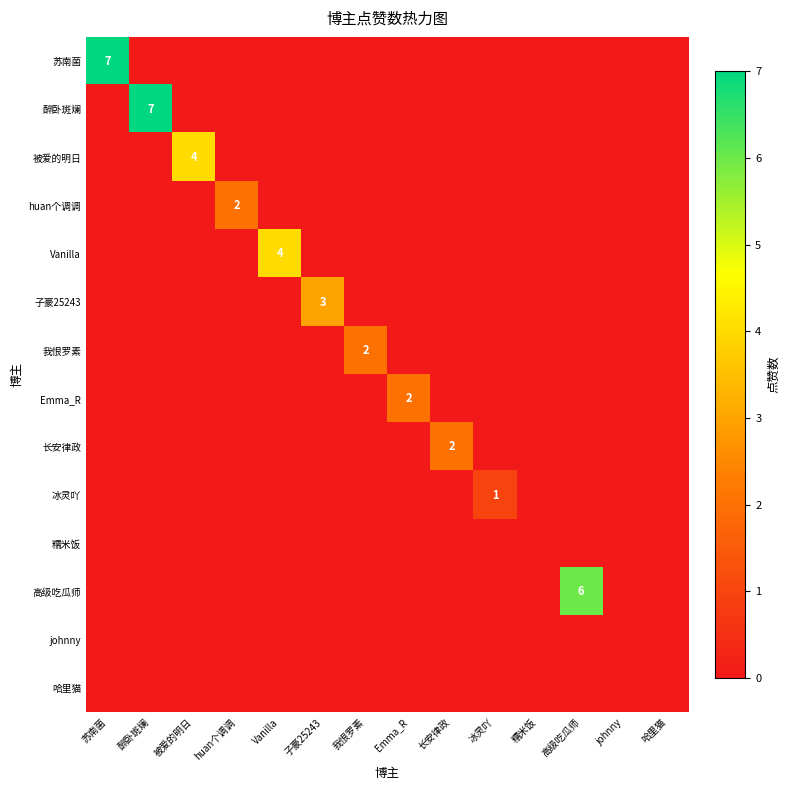

At which category is the sum across all series the highest?

苏南菌